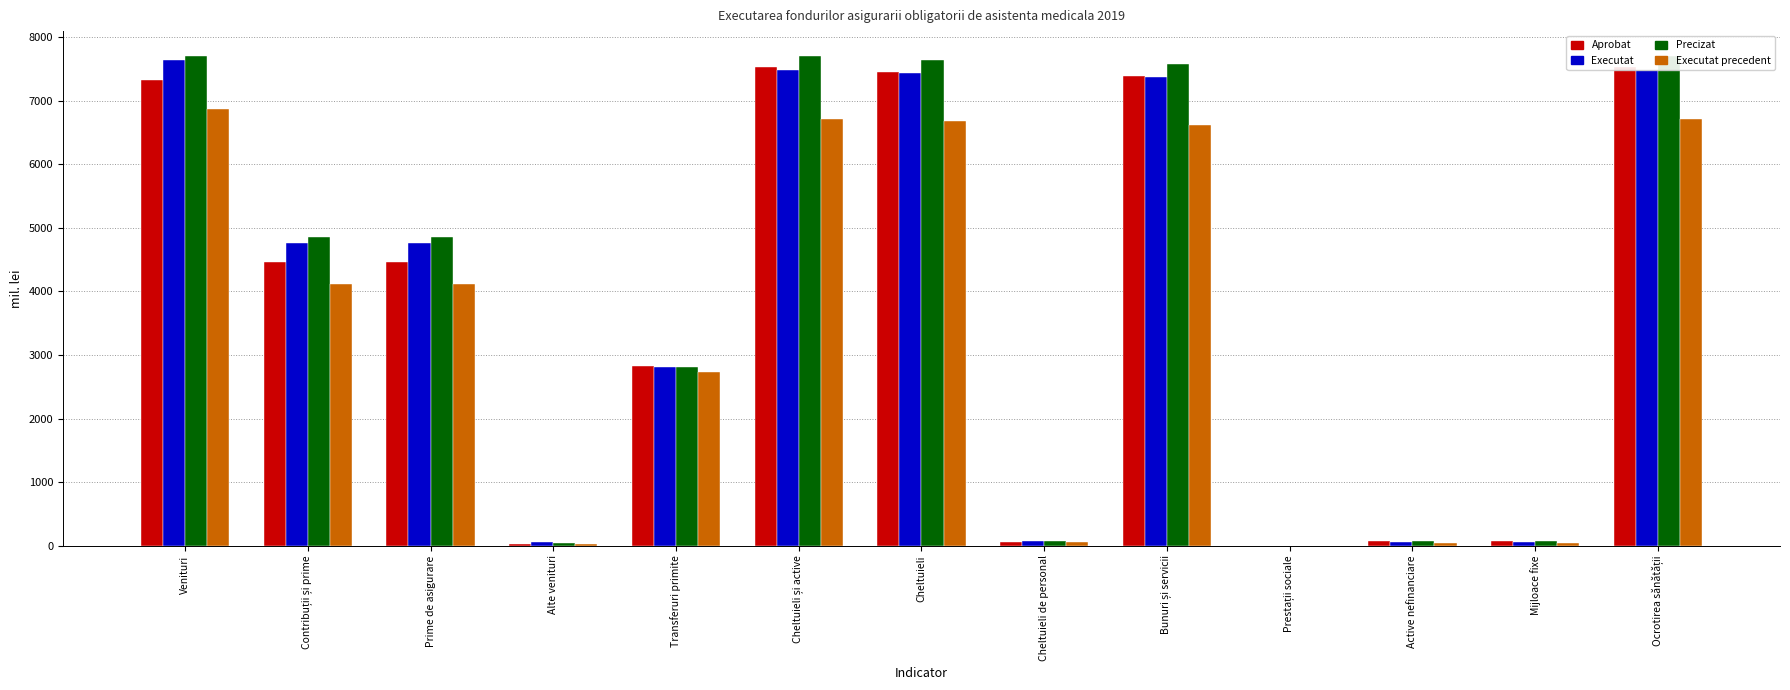

Does the chart contain any negative values?

No